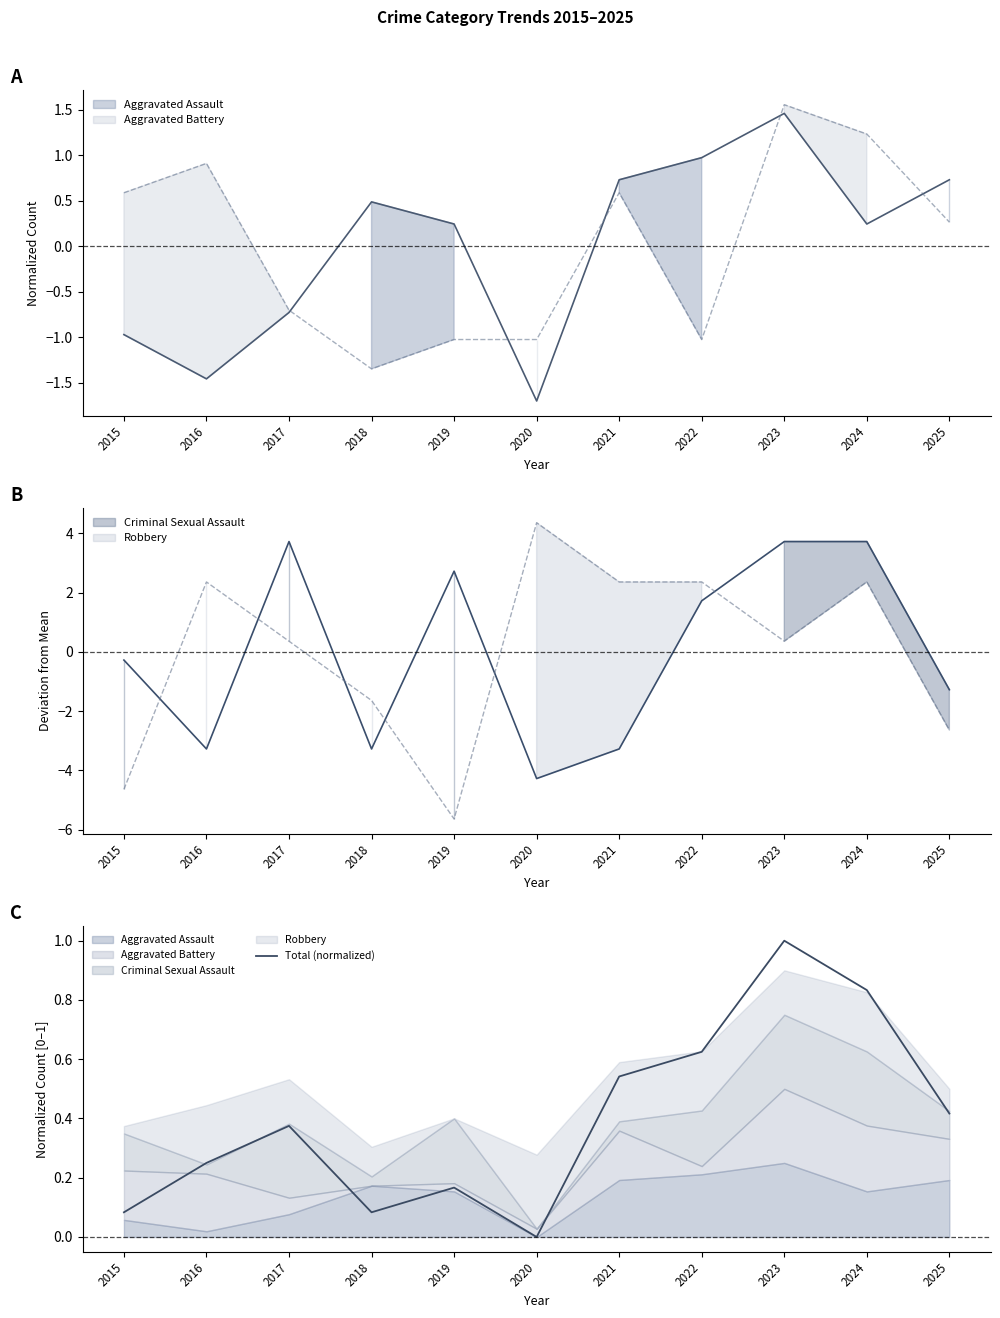

Where is the first local maximum?

2017